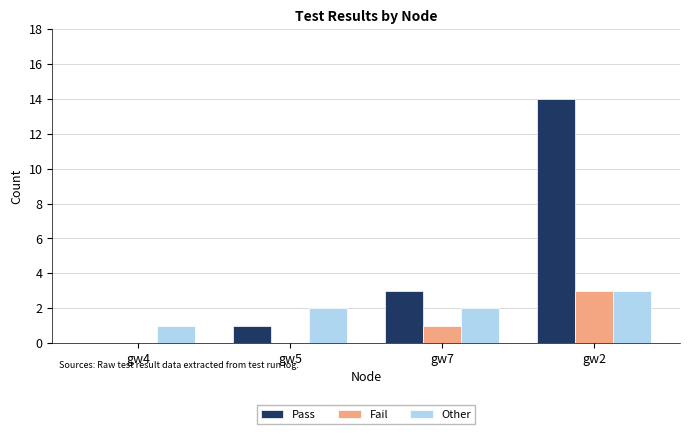

Read the Pass value at gw2, to the nearest 10.

10